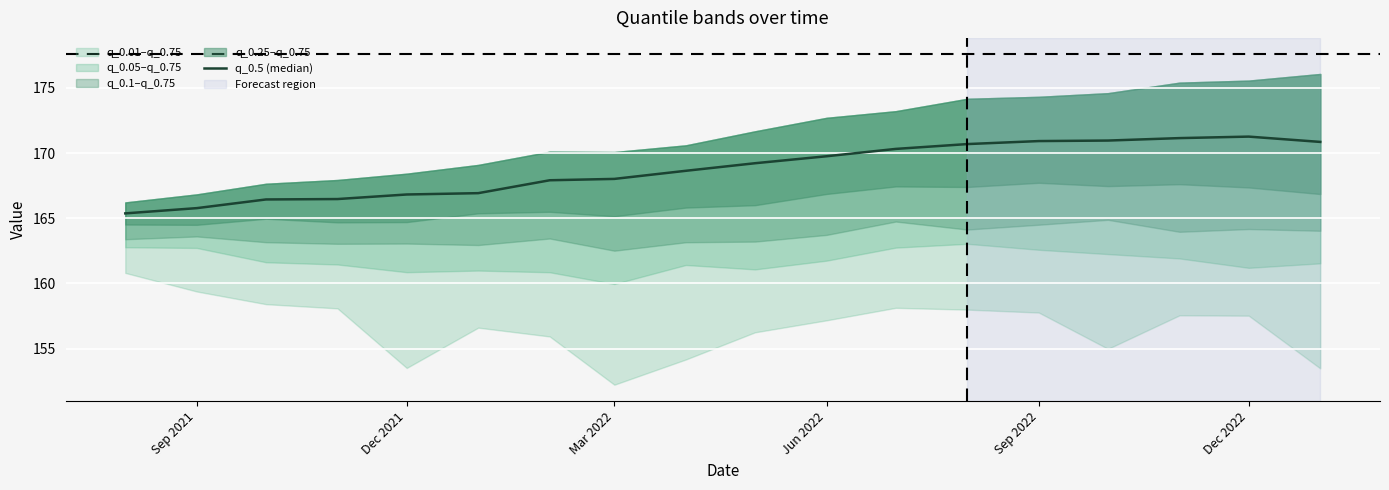

True or false: the data shows 106.9 at Mar 2022.

False